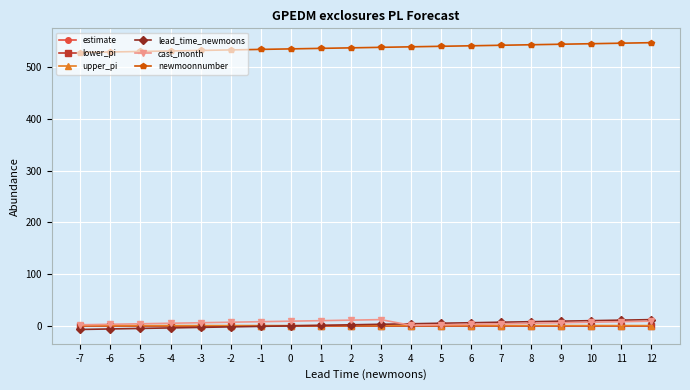

What is the difference between the maximum and minimum values in the newmoonnumber series?

19.0